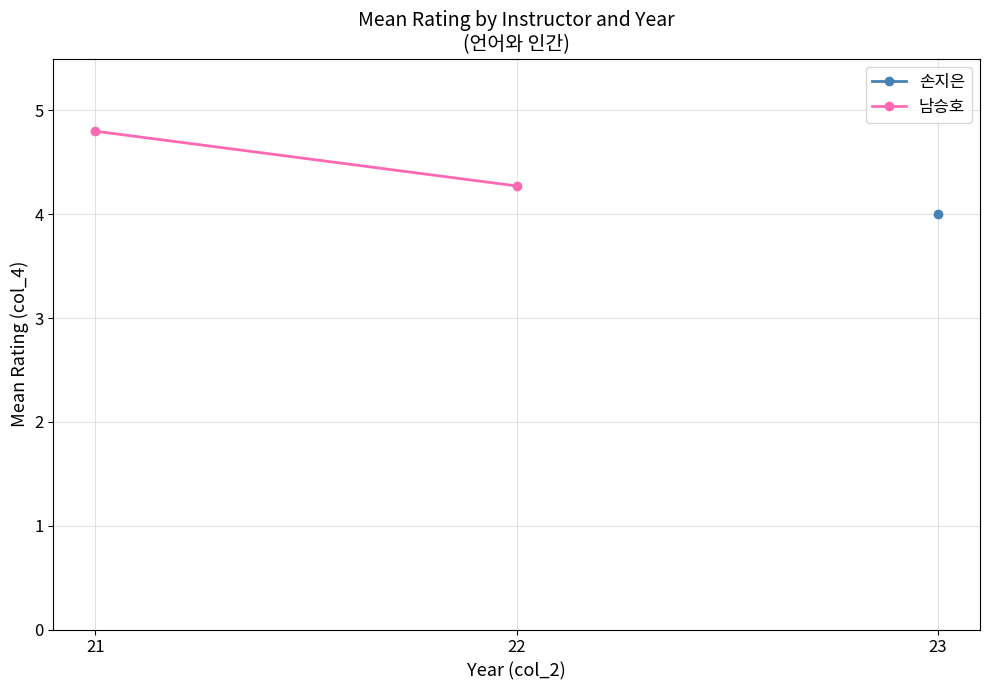

Which label corresponds to the largest value in the chart?

21